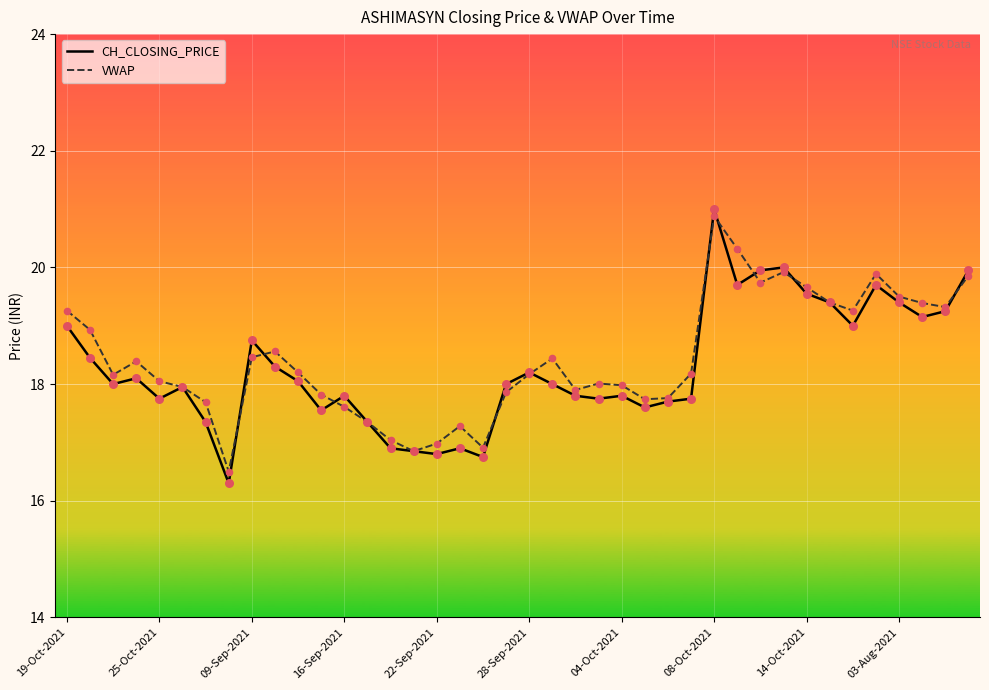

Which series has the widest spread of values?

CH_CLOSING_PRICE